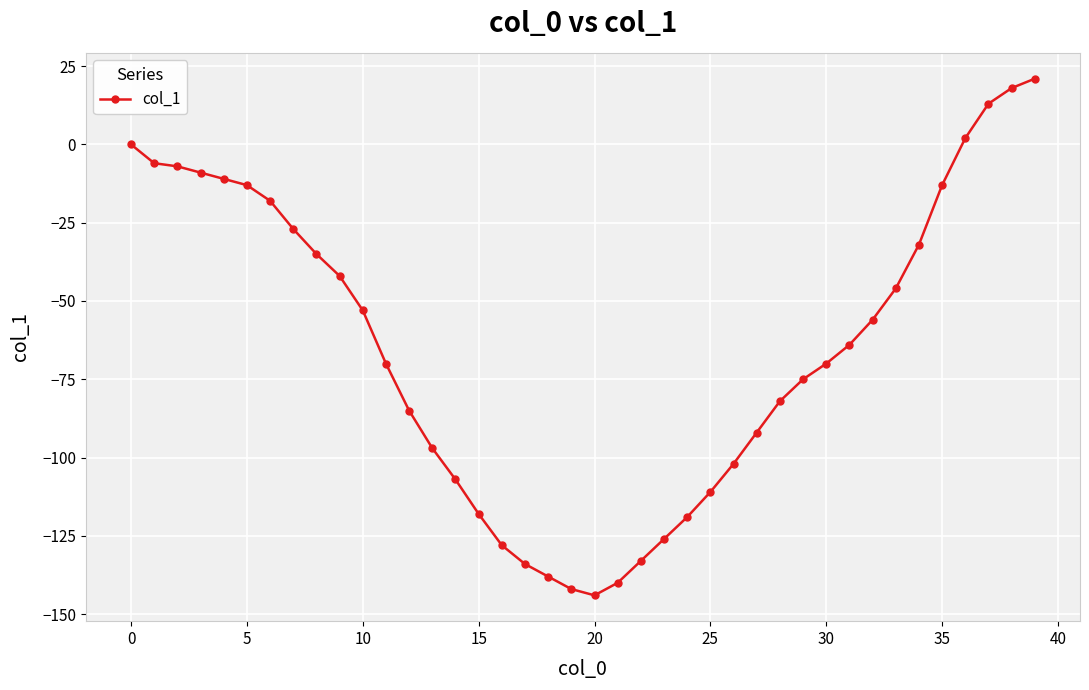

Is this an area chart (filled region under the line)?

No